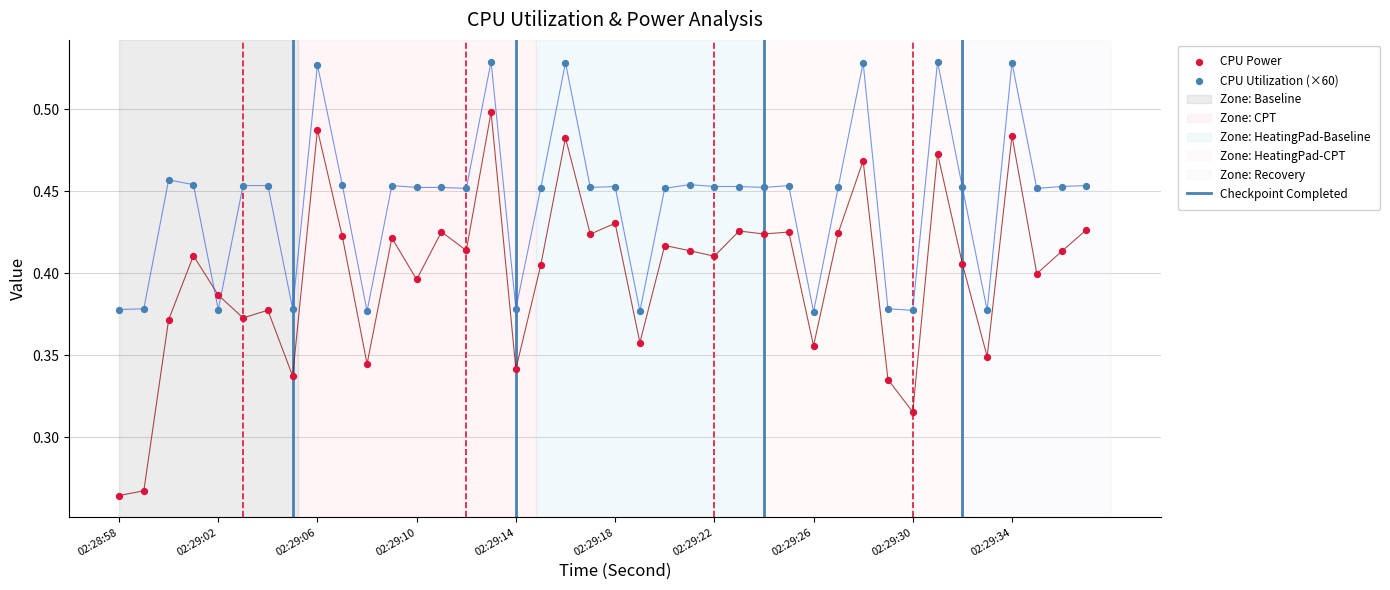

What are all the series names shown in the legend?

CPU Power, CPU Utilization